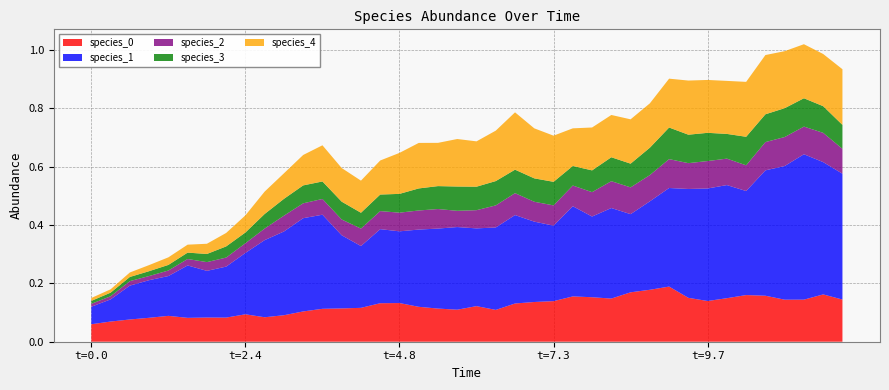

Reading left to right, list all the values displayed in this chart.

species_0: 0.1	0.1	0.1	0.1	0.1	0.1	0.1	0.1	0.1	0.1	0.1	0.1	0.1	0.1	0.1	0.1	0.1	0.1	0.1	0.1	0.1	0.1	0.1	0.1	0.1	0.2	0.2	0.1	0.2	0.2	0.2	0.2	0.1	0.1	0.2	0.2	0.1	0.1	0.2	0.1
species_1: 0.1	0.1	0.1	0.1	0.1	0.2	0.2	0.2	0.2	0.3	0.3	0.3	0.3	0.3	0.2	0.3	0.2	0.3	0.3	0.3	0.3	0.3	0.3	0.3	0.3	0.3	0.3	0.3	0.3	0.3	0.3	0.4	0.4	0.4	0.4	0.4	0.5	0.5	0.5	0.4
species_2: 0.0	0.0	0.0	0.0	0.0	0.0	0.0	0.0	0.0	0.0	0.1	0.1	0.1	0.1	0.1	0.1	0.1	0.1	0.1	0.1	0.1	0.1	0.1	0.1	0.1	0.1	0.1	0.1	0.1	0.1	0.1	0.1	0.1	0.1	0.1	0.1	0.1	0.1	0.1	0.1
species_3: 0.0	0.0	0.0	0.0	0.0	0.0	0.0	0.0	0.0	0.1	0.1	0.1	0.1	0.1	0.1	0.1	0.1	0.1	0.1	0.1	0.1	0.1	0.1	0.1	0.1	0.1	0.1	0.1	0.1	0.1	0.1	0.1	0.1	0.1	0.1	0.1	0.1	0.1	0.1	0.1
species_4: 0.0	0.0	0.0	0.0	0.0	0.0	0.0	0.0	0.1	0.1	0.1	0.1	0.1	0.1	0.1	0.1	0.1	0.2	0.1	0.2	0.2	0.2	0.2	0.2	0.2	0.1	0.1	0.1	0.2	0.2	0.2	0.2	0.2	0.2	0.2	0.2	0.2	0.2	0.2	0.2